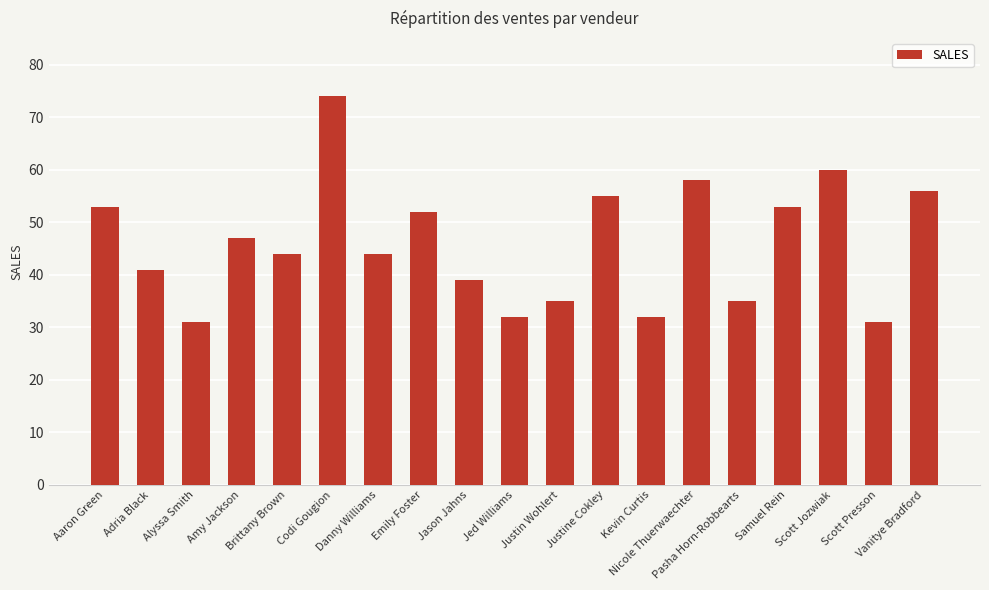

Which label corresponds to the largest value in the chart?

Codi Gougion